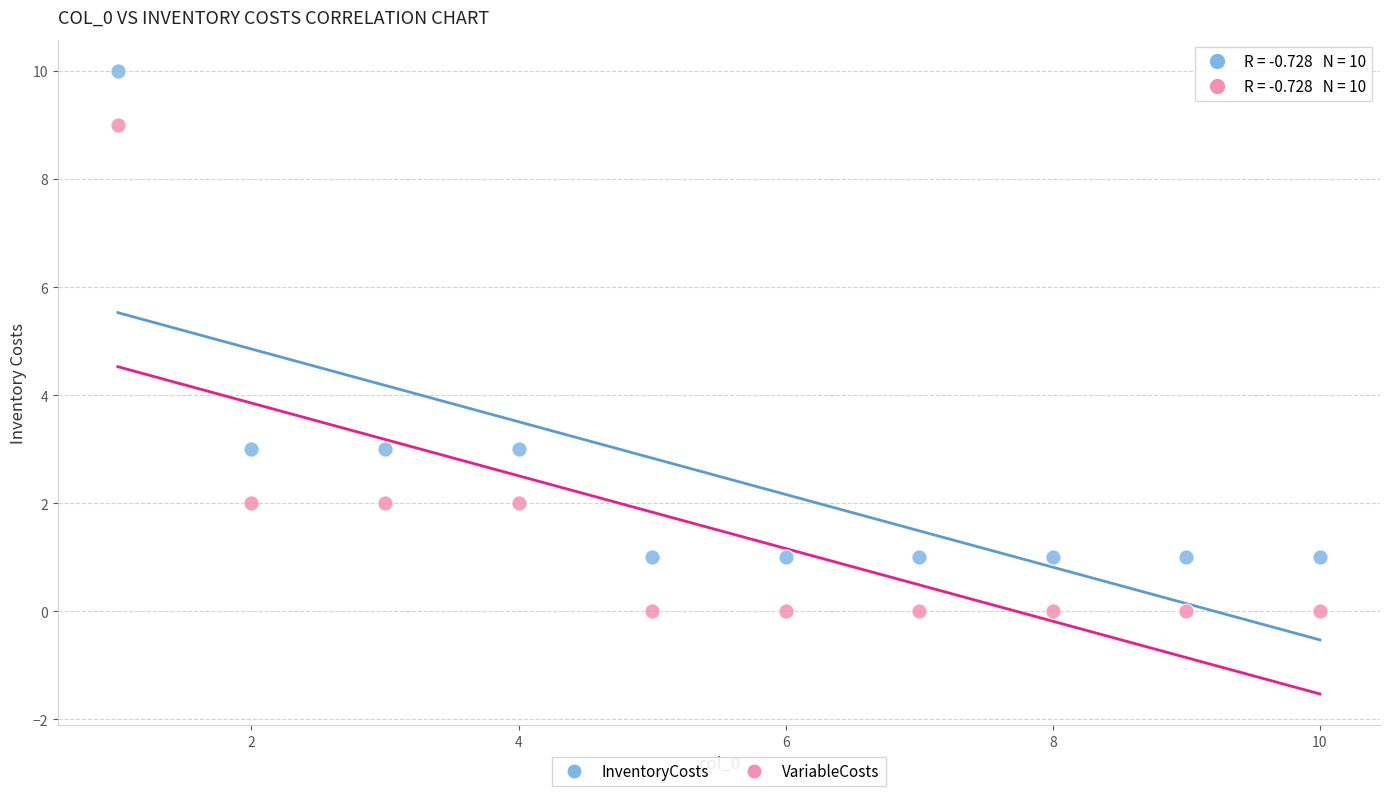

Which series reaches the maximum Y coordinate?

InventoryCosts